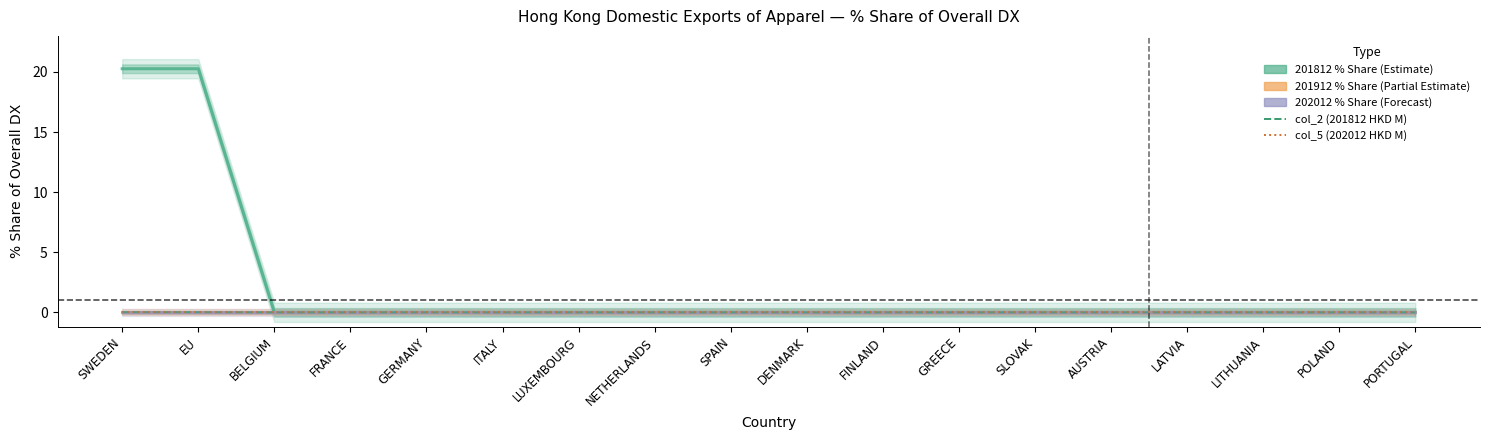

True or false: 201812_% Share of overall DX and col_5 (202012 HKD M) intersect in this chart.

False